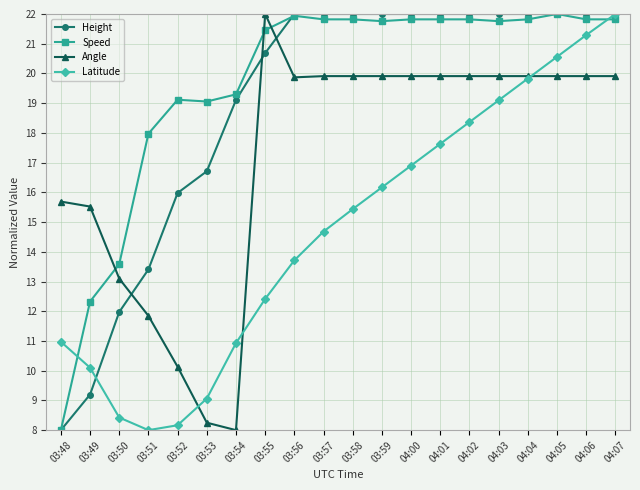

True or false: Angle and Height cross at least once.

True